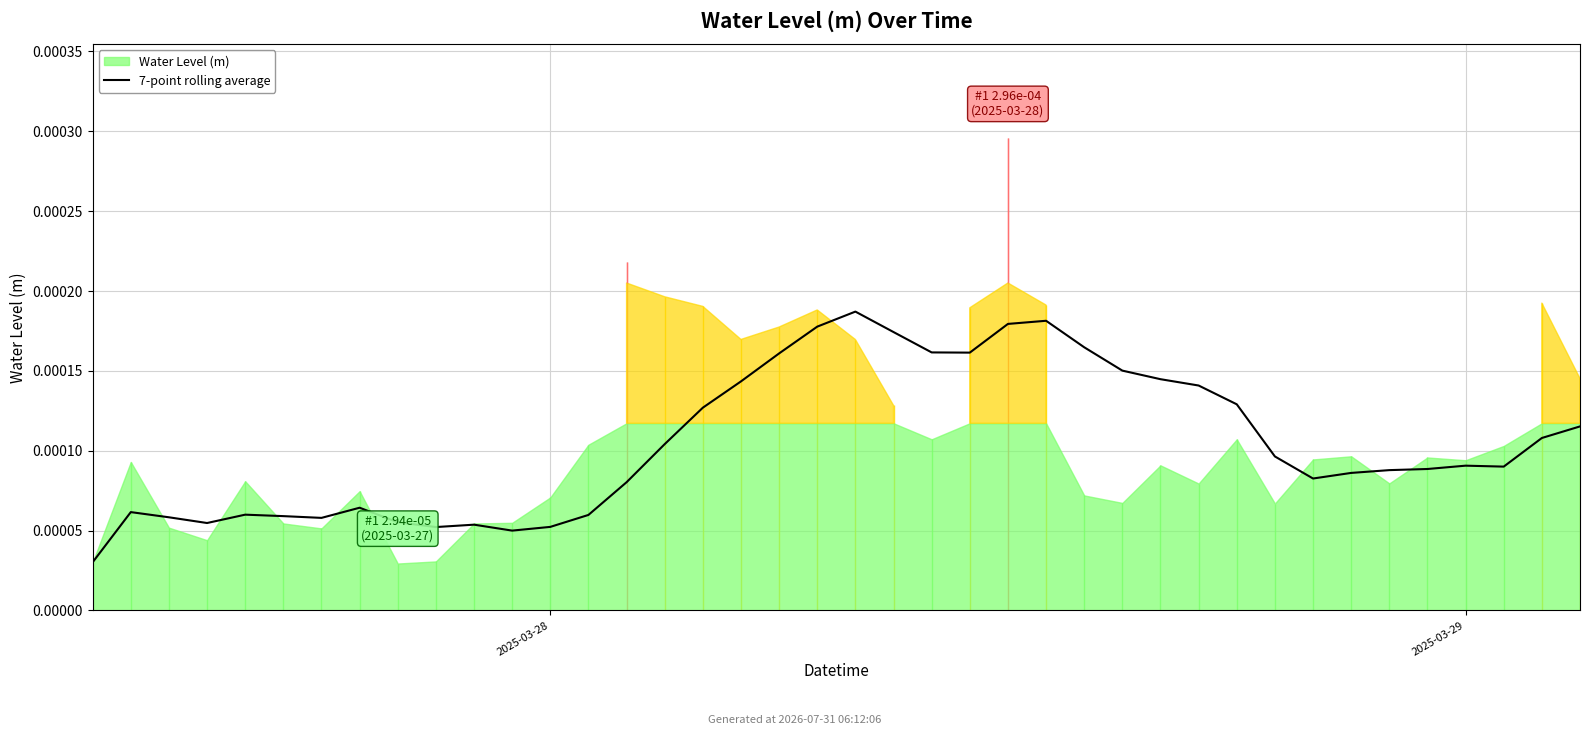

Which has a higher value, 37 or 6?

37